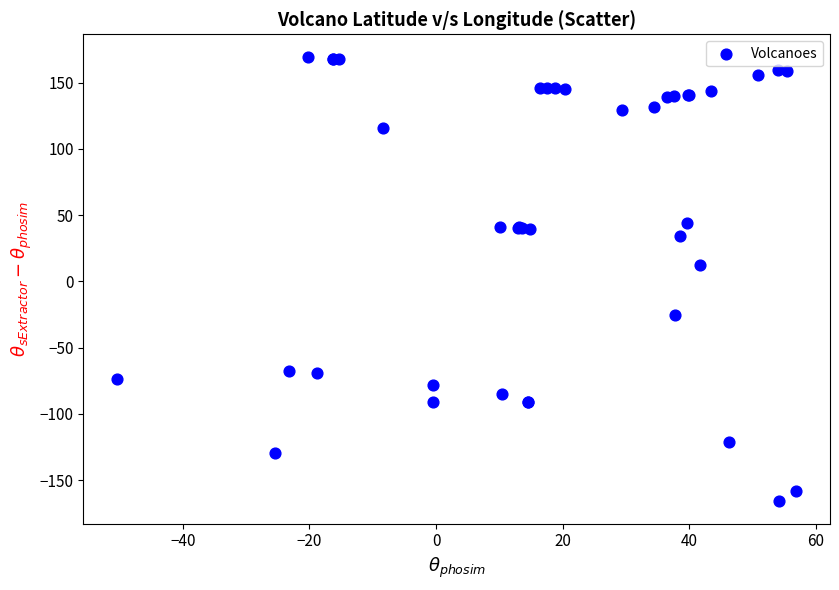

What Y value in the scatter plot is closest to 1?

12.7